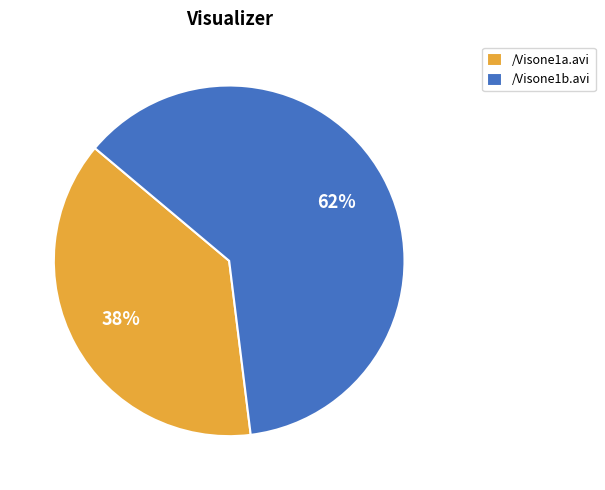

To the nearest percent, what is the average slice percentage?

50%